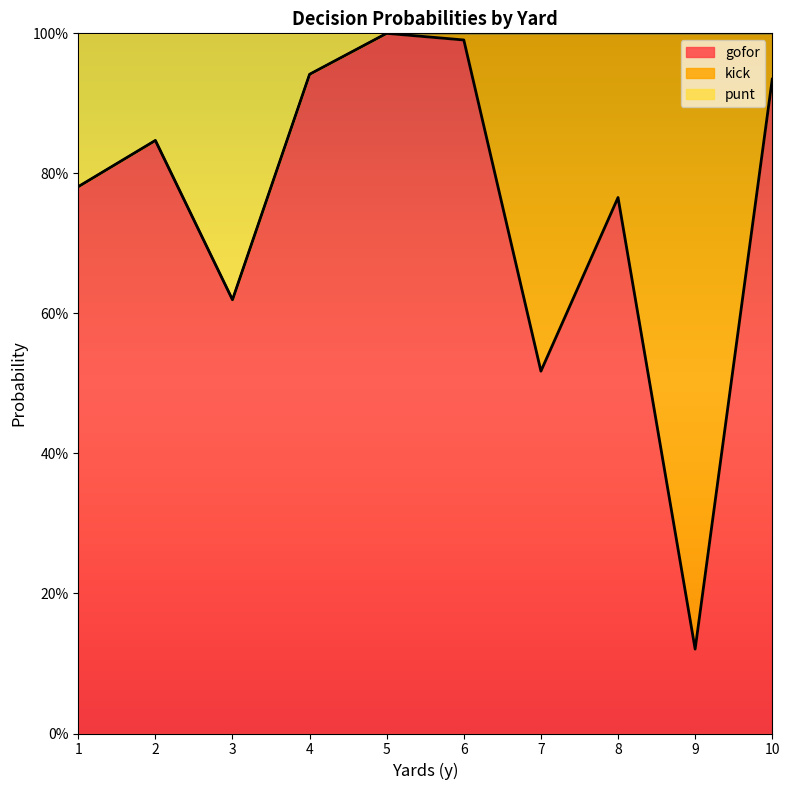

How many interior local valleys does the punt series have?

1